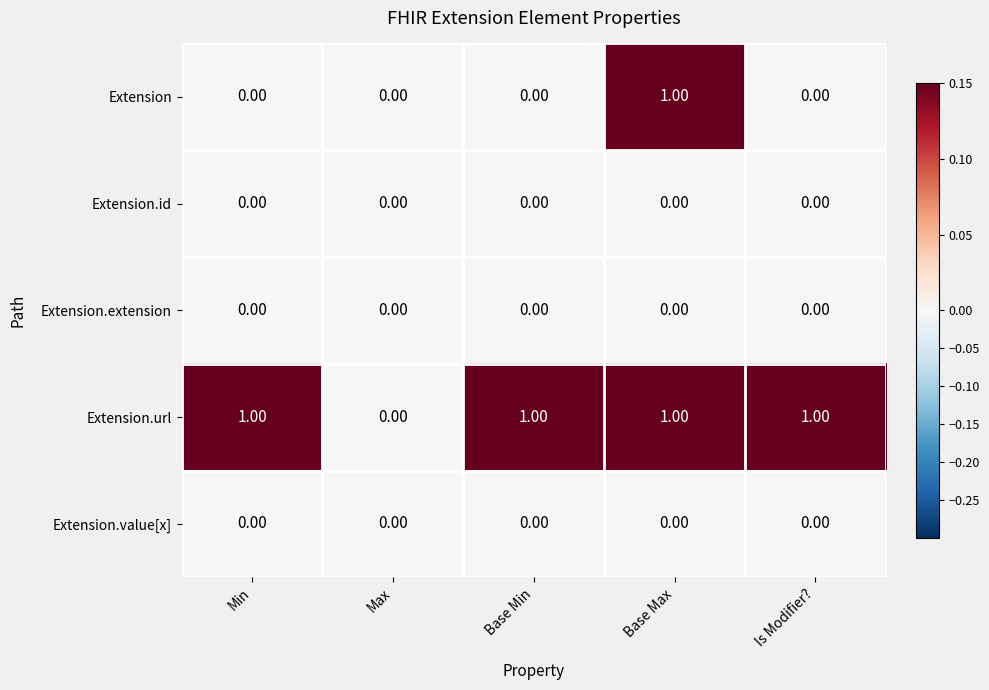

What is the maximum value shown in the chart?

1